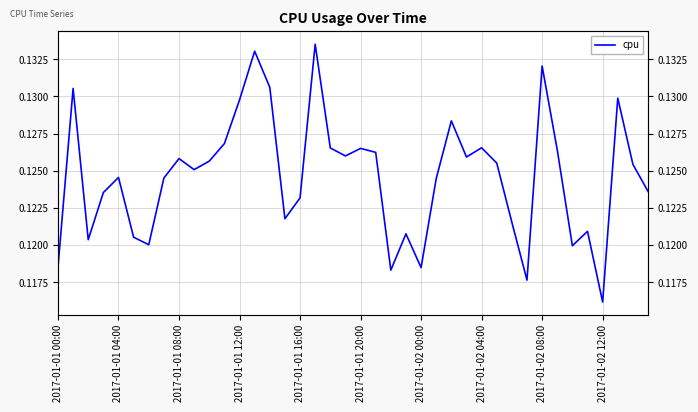

List the labels in order of value, largest first.

17, 13, 32, 14, 2017-01-01 04:00, 37, 12, 26, 11, 28, 18, 20, 33, 21, 19, 27, 2017-01-02 08:00, 10, 29, 38, 2017-01-02 12:00, 2017-01-01 16:00, 2017-01-02 04:00, 25, 39, 2017-01-01 12:00, 16, 15, 30, 35, 23, 2017-01-01 20:00, 2017-01-01 08:00, 2017-01-02 00:00, 34, 2017-01-01 00:00, 24, 22, 31, 36